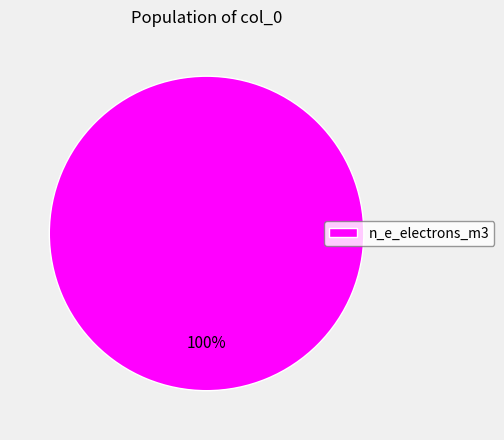

Which category accounts for the majority?

n_e_electrons_m3